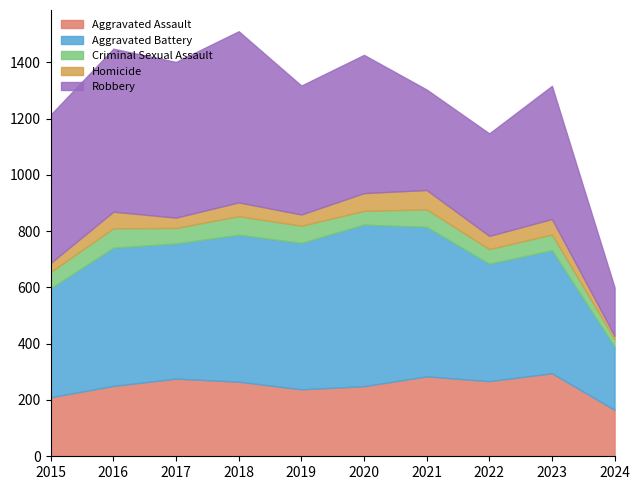

Which category has the highest value across all series?

2018